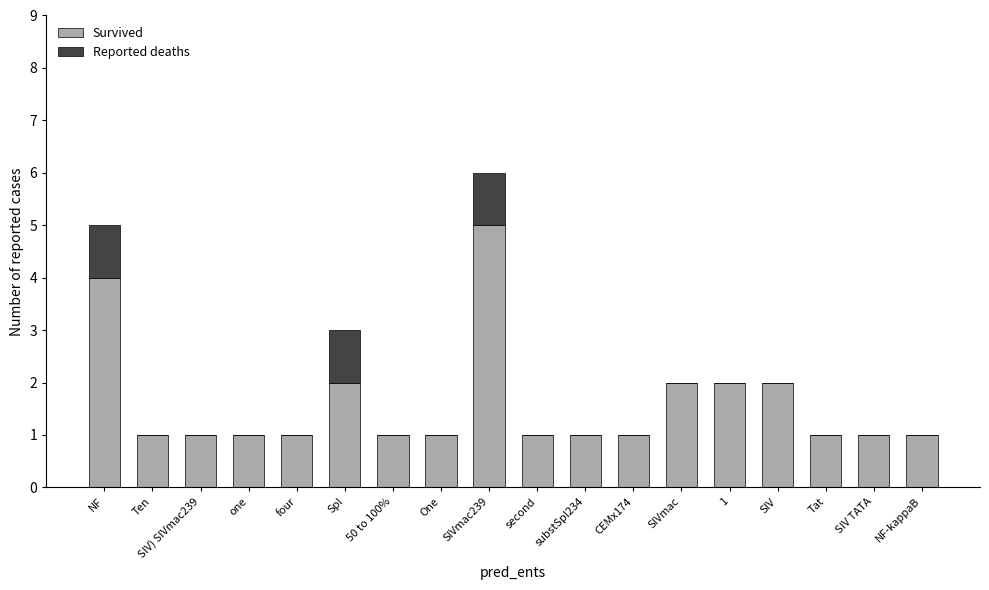

The Survived series shows 0 at one. True or false?

False